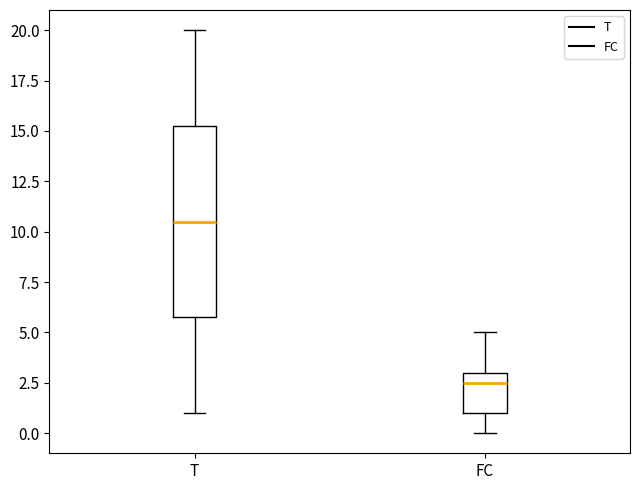

Reading left to right, read every box against the y-axis: the position of its median line, the range the box covers, and the ends of its whiskers. The values are not printed on the chart, so give them approximately, as read against the axis.

T: median 10.5, box 6.0 to 15.5, whiskers 1.0 to 20.0
FC: median 2.5, box 1.0 to 3.0, whiskers 0.0 to 5.0